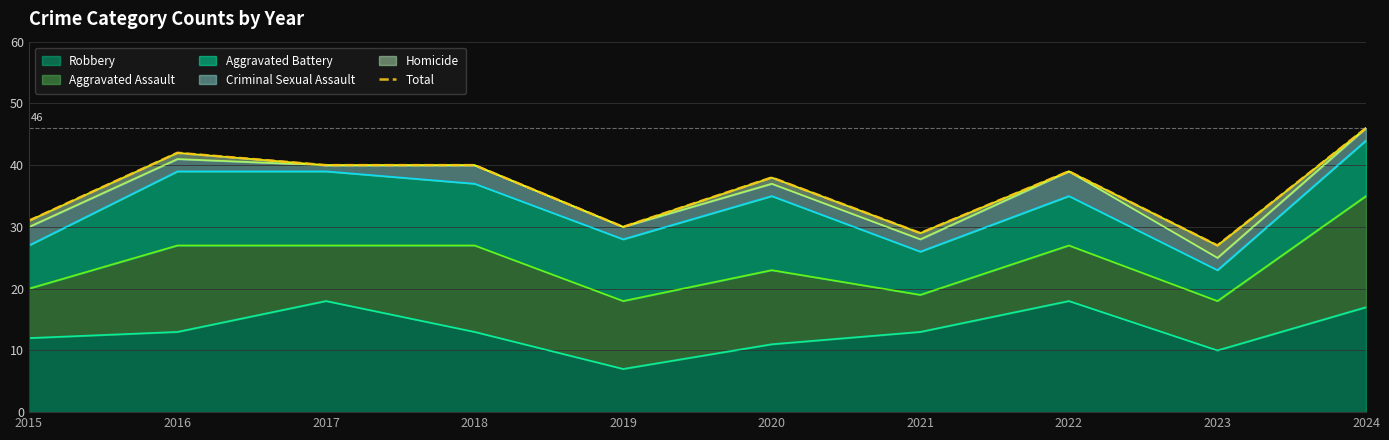

What is the highest value of the Robbery series?

18